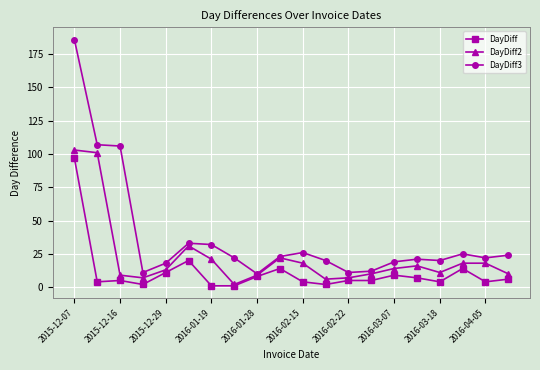

List the series in order of their overall mean, highest first.

DayDiff3, DayDiff2, DayDiff